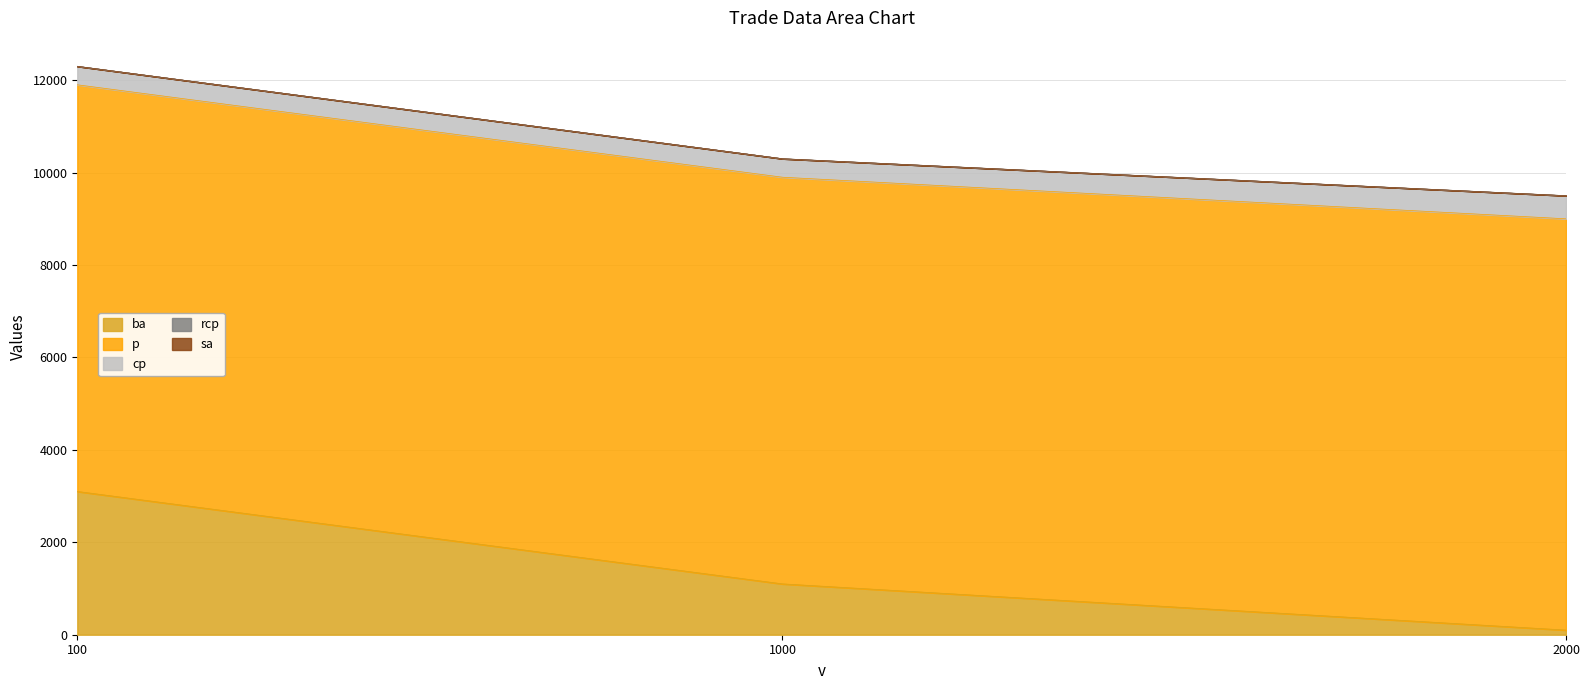

How many values in the p series exceed 8800?

1